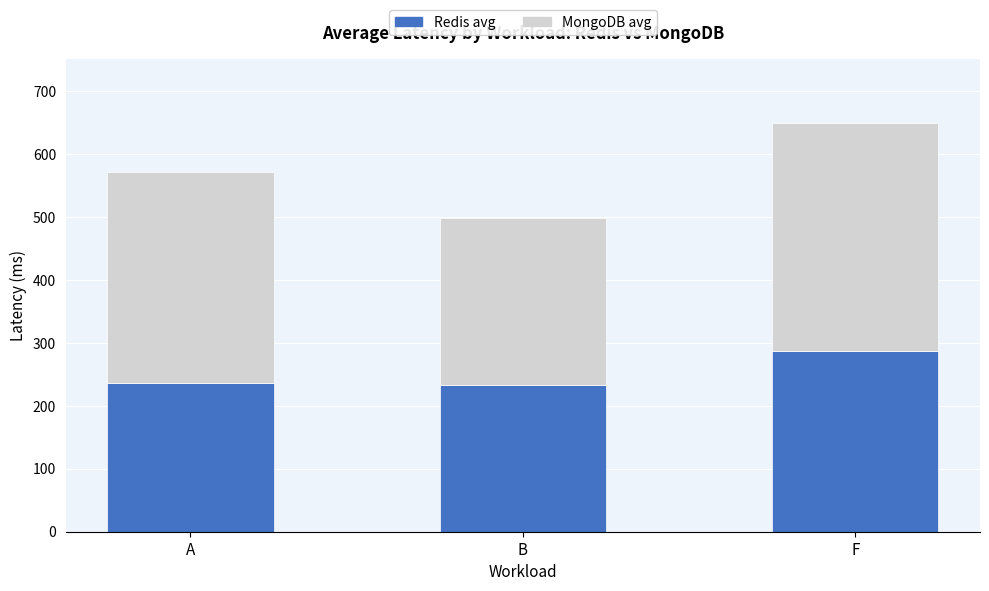

What is the lowest value of the Redis avg series?

232.8